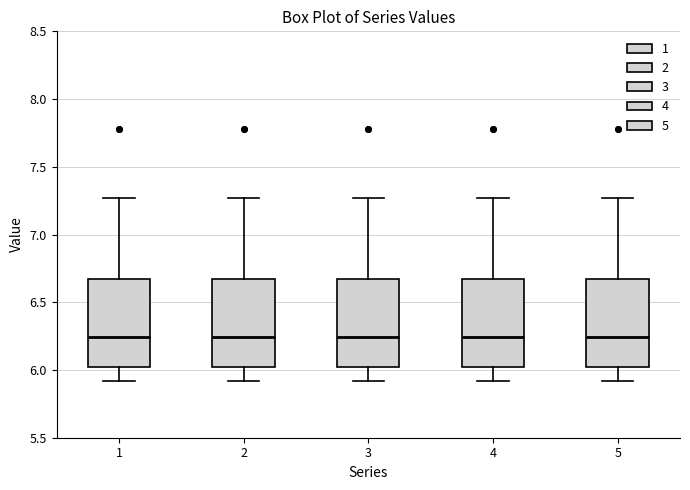

Where does the median line of the box at x = 3 sit on the y-axis? The values are not printed on the chart, so give them approximately, as read against the axis.

6.25